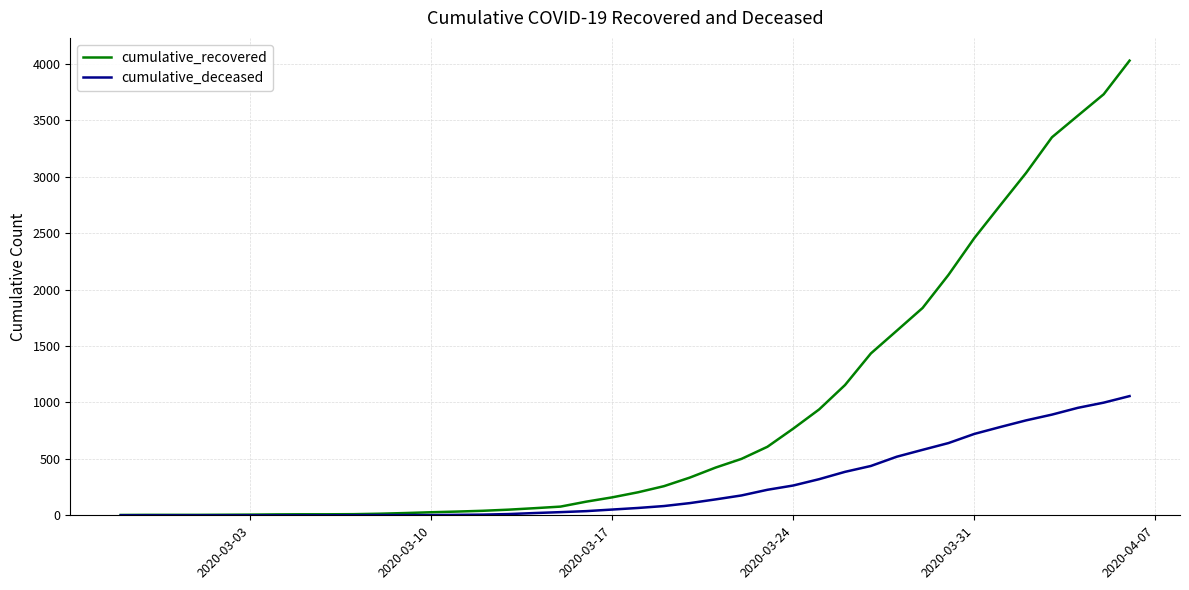

Which series has the widest spread of values?

cumulative_recovered